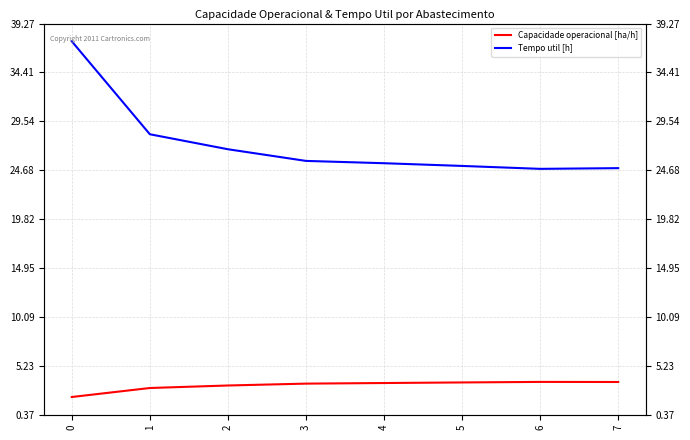

Does the chart display data point markers on the line(s)?

No